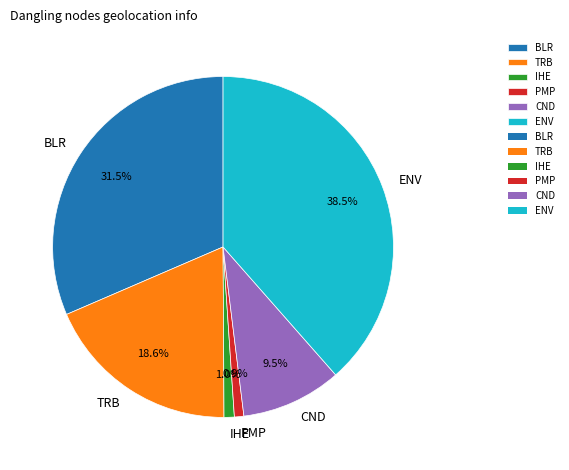

Which slice is the largest?

ENV